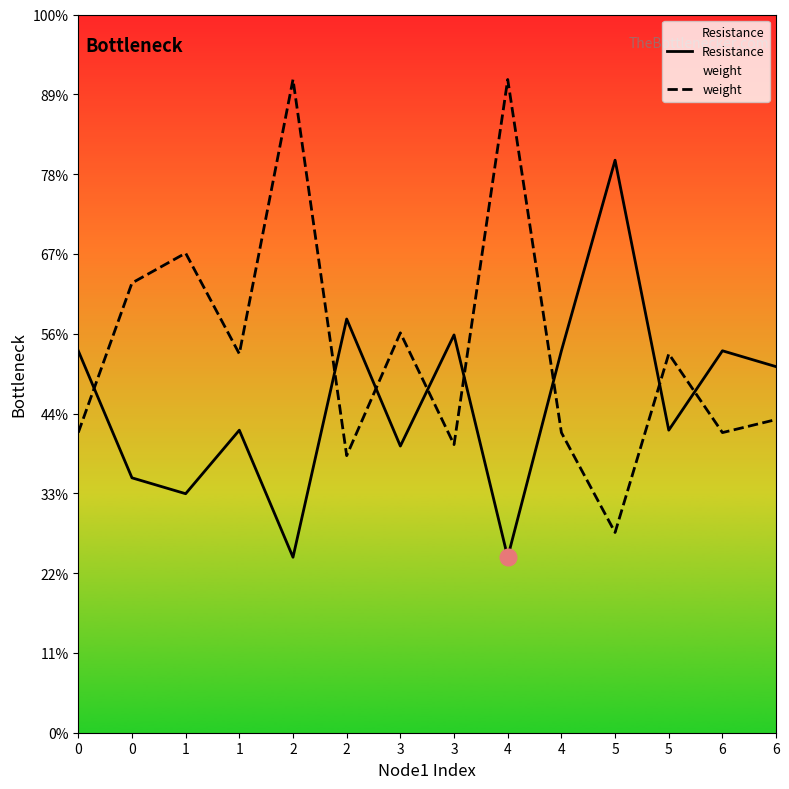

How many lines are shown in the chart?

2